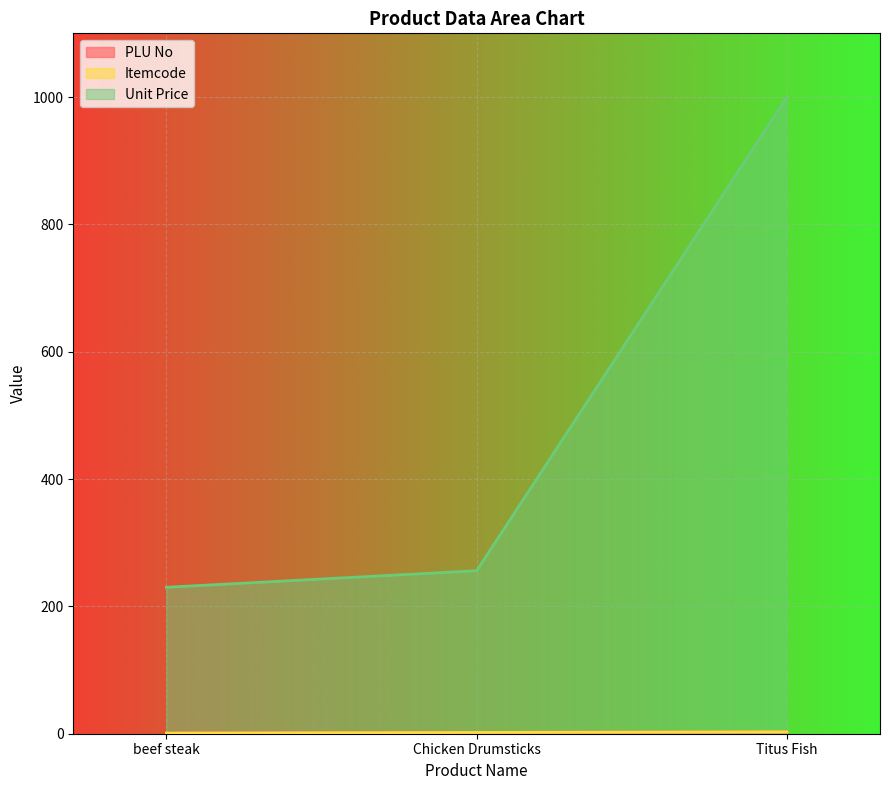

What are all the series names shown in the legend?

PLU No, Itemcode, Unit Price